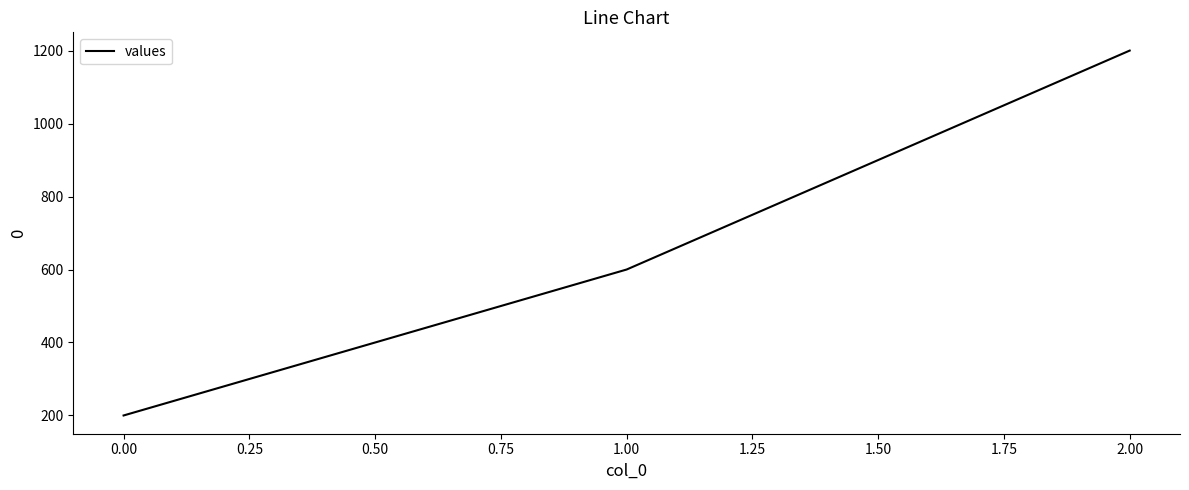

What is the sum of all values?

2000